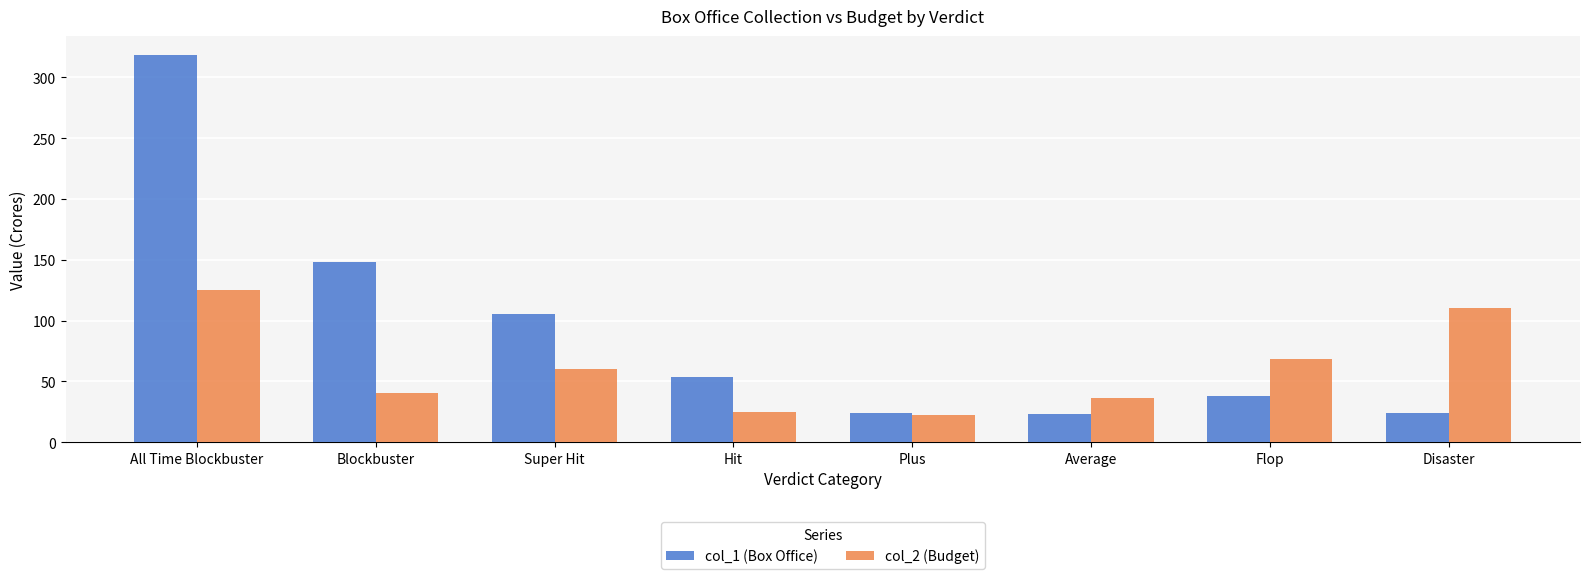

Which series has the largest range (max minus min)?

col_1 (Box Office)